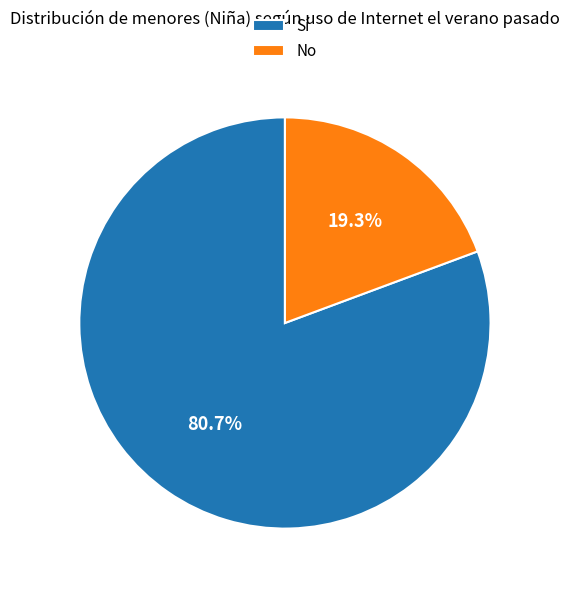

Which slice represents more than half of the pie?

Sí